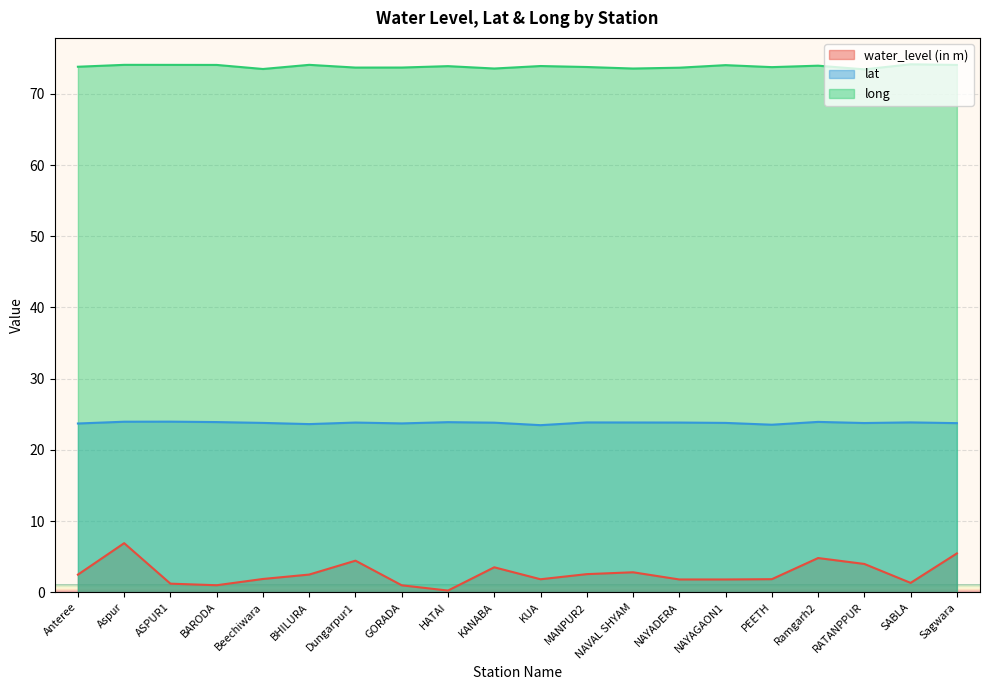

Reading left to right, transcribe all the data shown in this chart.

water_level (in m): 2.5	6.9	1.2	1.0	1.9	2.5	4.4	1.0	0.2	3.5	1.8	2.5	2.8	1.8	1.8	1.8	4.8	4.0	1.3	5.5
lat: 23.7	23.9	24.0	23.9	23.8	23.6	23.8	23.7	23.9	23.8	23.5	23.9	23.8	23.8	23.8	23.5	23.9	23.8	23.9	23.8
long: 73.8	74.1	74.1	74.1	73.5	74.1	73.7	73.7	73.9	73.6	73.9	73.8	73.6	73.7	74.0	73.8	74.0	73.5	74.2	74.1